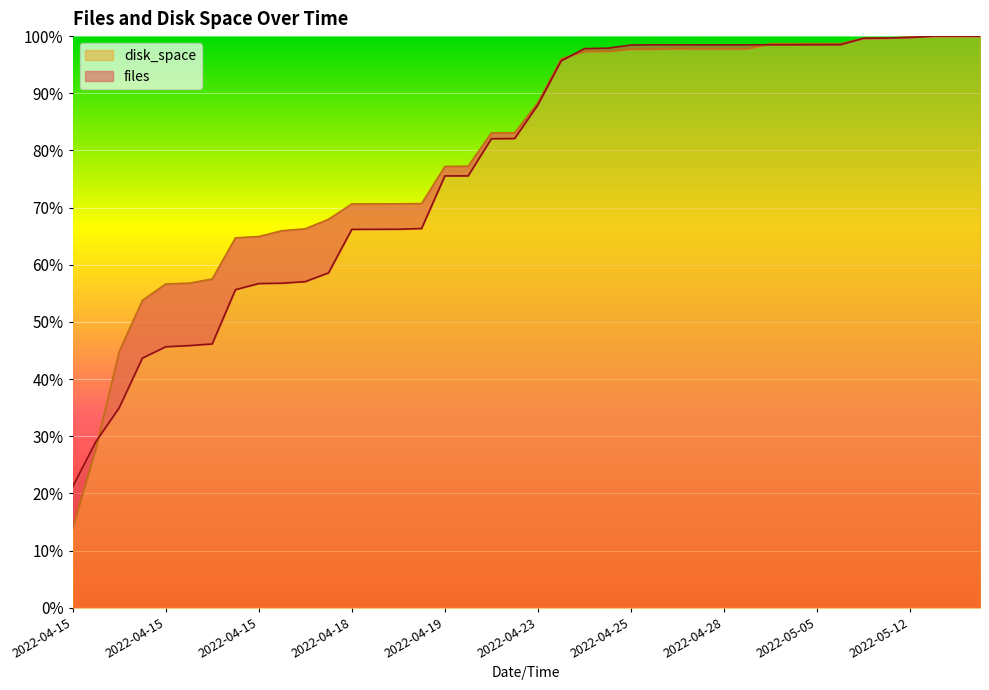

Rank the categories by disk_space value from lowest to highest.

2022-04-15 14:29, 2022-04-15 18:07, 2022-04-15 18:09, 2022-04-15 18:10, 2022-04-15 18:11, 2022-04-15 18:12, 2022-04-15 18:13, 2022-04-15 18:43, 2022-04-15 18:51, 2022-04-15 20:50, 2022-04-15 20:56, 2022-04-15 23:27, 2022-04-18 02:10, 2022-04-18 02:22, 2022-04-18 12:05, 2022-04-18 20:28, 2022-04-19 11:48, 2022-04-20 01:58, 2022-04-21 15:59, 2022-04-22 18:35, 2022-04-23 17:28, 2022-04-23 21:27, 2022-04-24 00:10, 2022-04-24 22:05, 2022-04-25 21:13, 2022-04-25 10:17, 2022-04-28 10:06, 2022-04-28 20:17, 2022-04-27 03:48, 2022-04-26 22:16, 2022-05-02 17:40, 2022-05-03 09:27, 2022-05-05 09:11, 2022-05-09 10:19, 2022-05-11 00:03, 2022-05-11 12:20, 2022-05-12 19:42, 2022-05-14 17:15, 2022-05-16 15:09, 2022-05-16 15:14